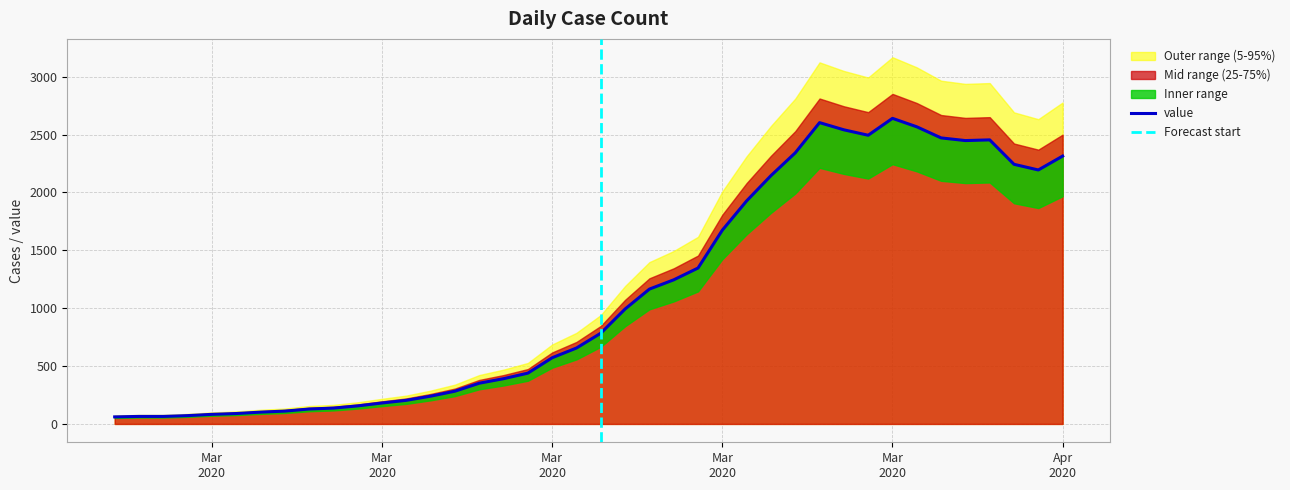

What is the greatest value displayed?

2640